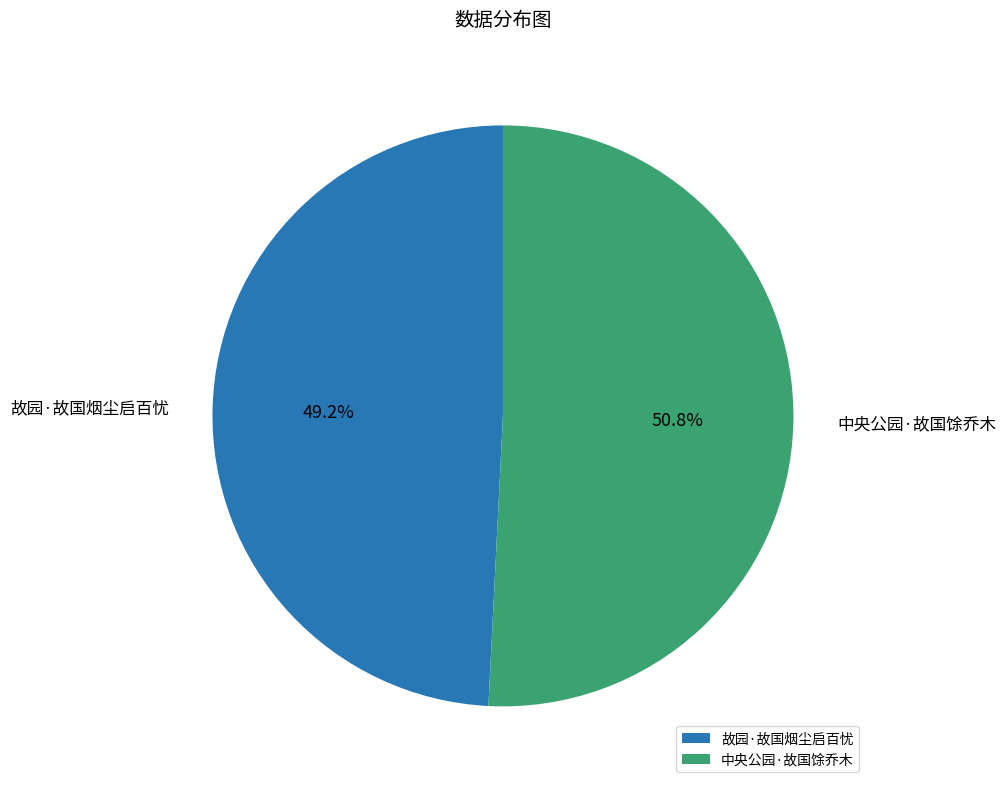

Which has a higher value, 中央公园·故国馀乔木 or 故园·故国烟尘启百忧?

中央公园·故国馀乔木